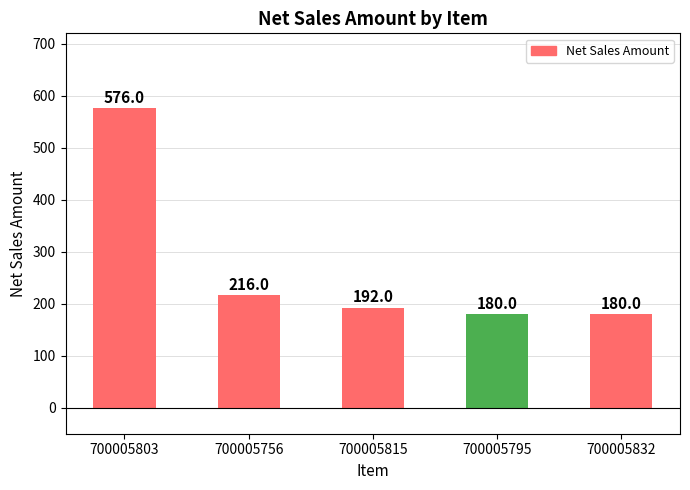

Count the number of data series in this chart.

1